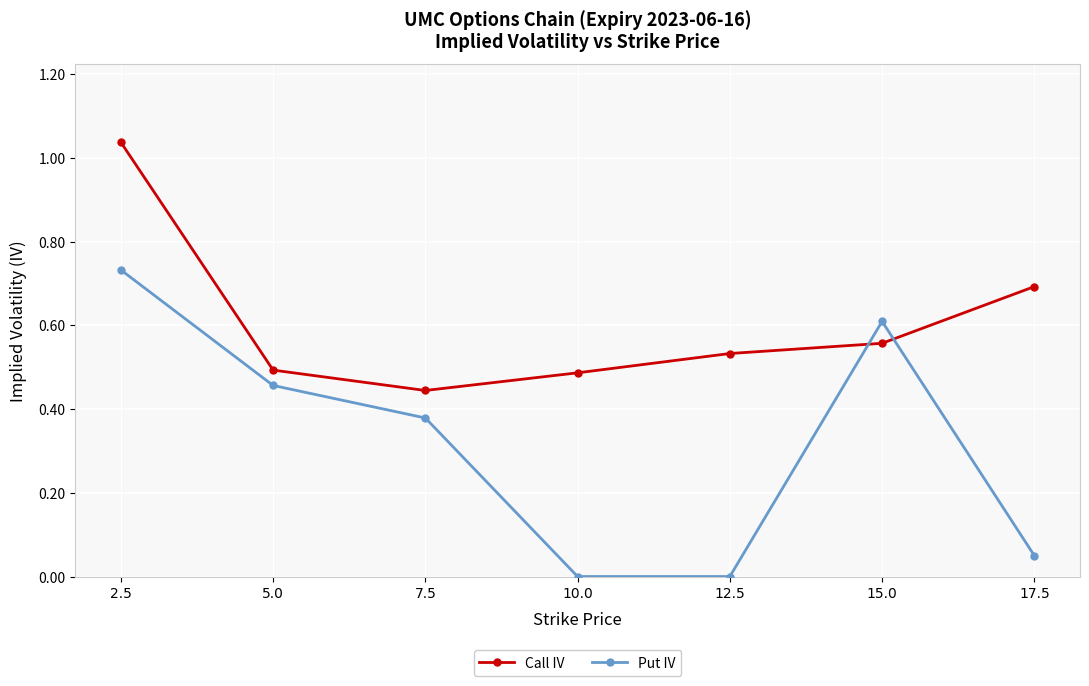

List the series in order of their overall mean, lowest first.

Put IV, Call IV